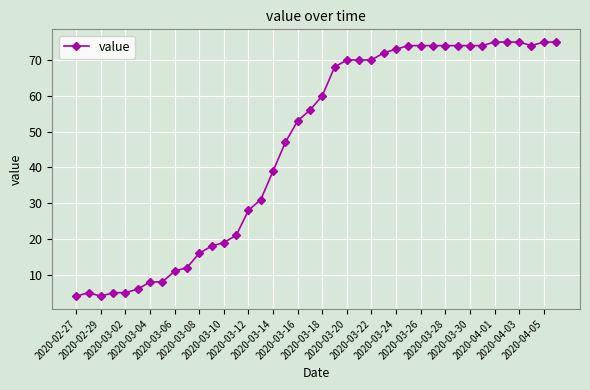

What is the value of the 33rd point from the left?

74